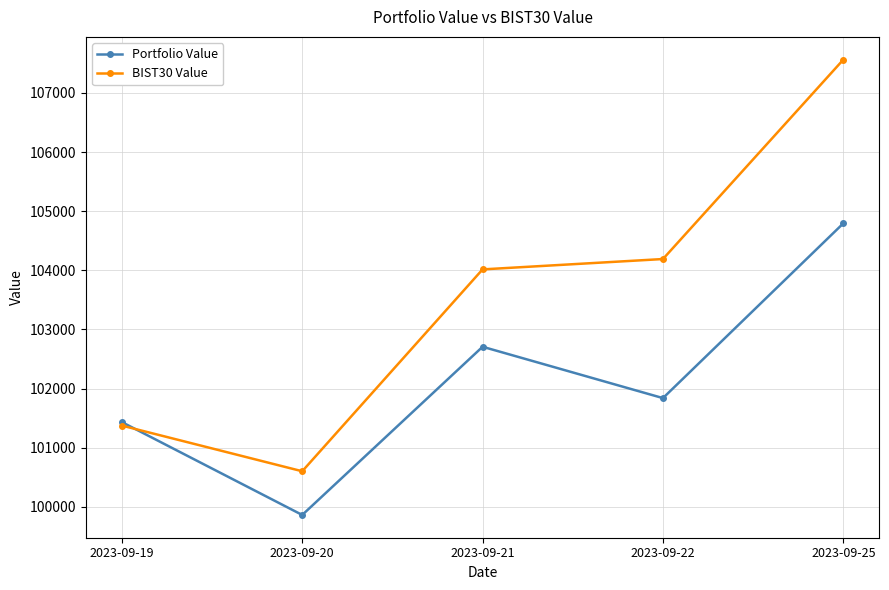

At which label does Portfolio Value first exceed 101838?

2023-09-21